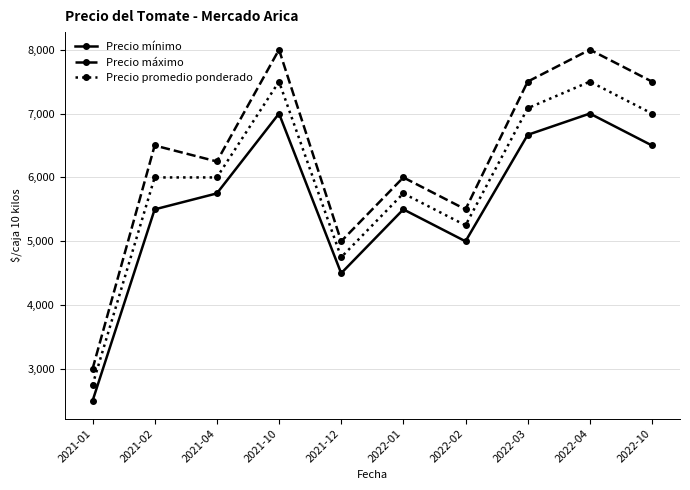

Read the Precio promedio ponderado value at 2022-02.

5250.0